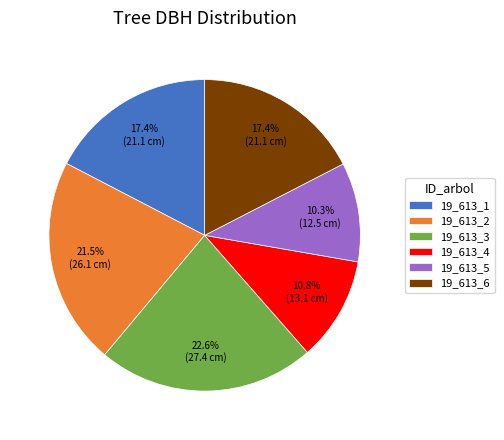

To the nearest percent, what portion does 19_613_3 represent?

23%